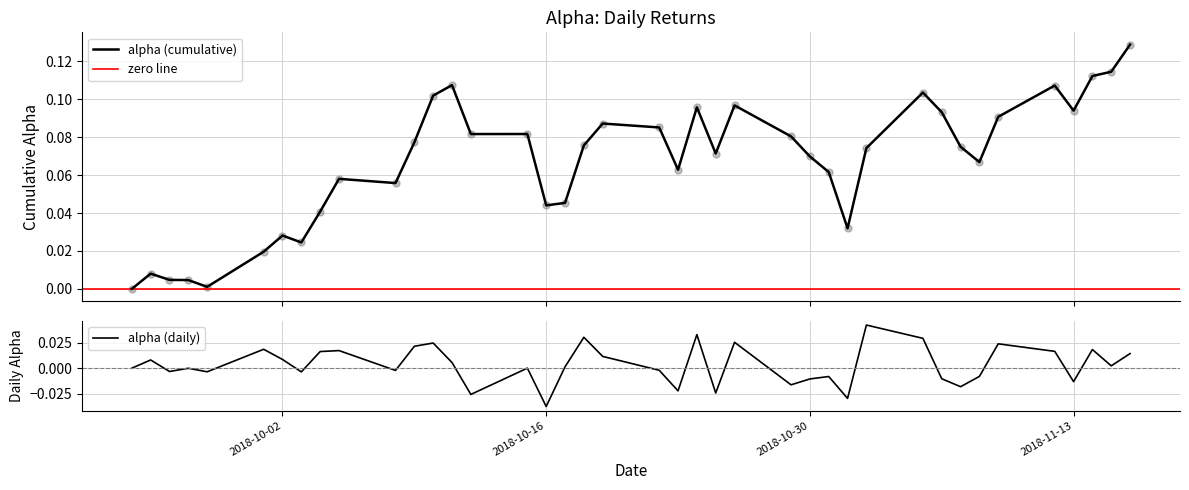

Between 2018-10-15 and 2018-10-23, which is larger?

2018-10-15